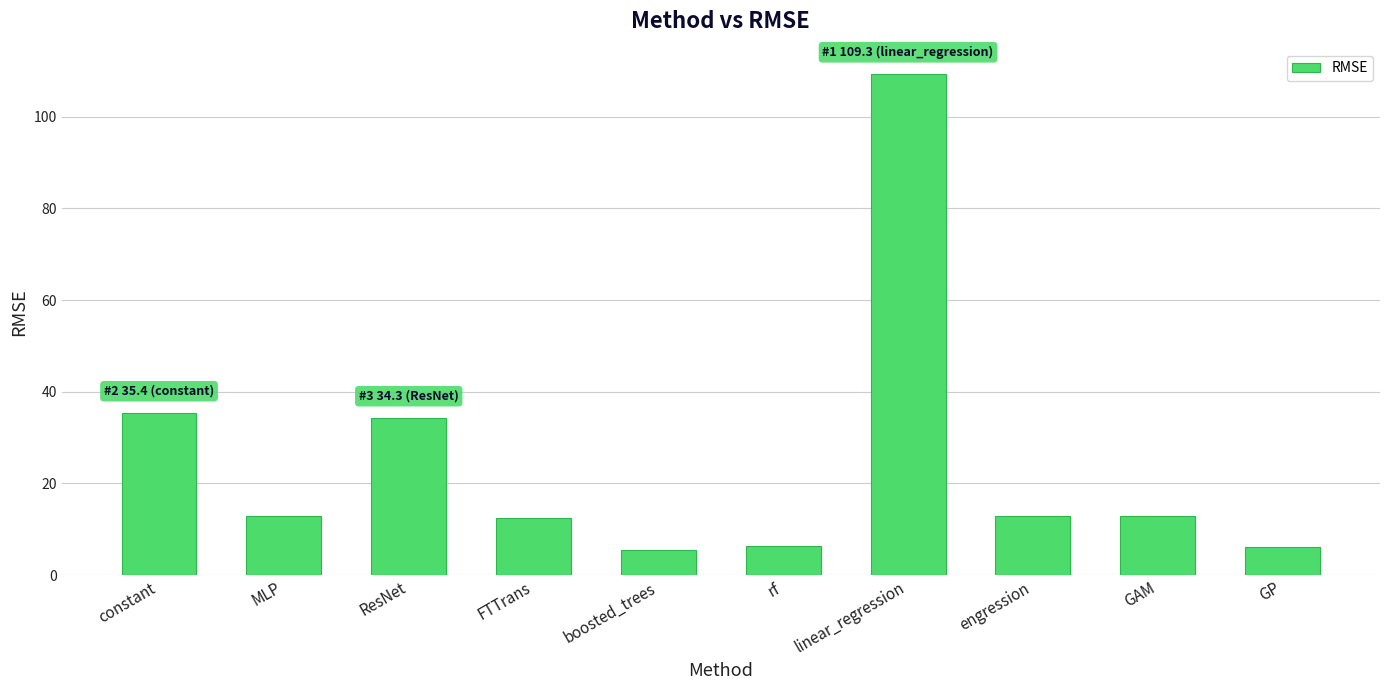

What is the ratio of the value at rf to the value at FTTrans?

0.5